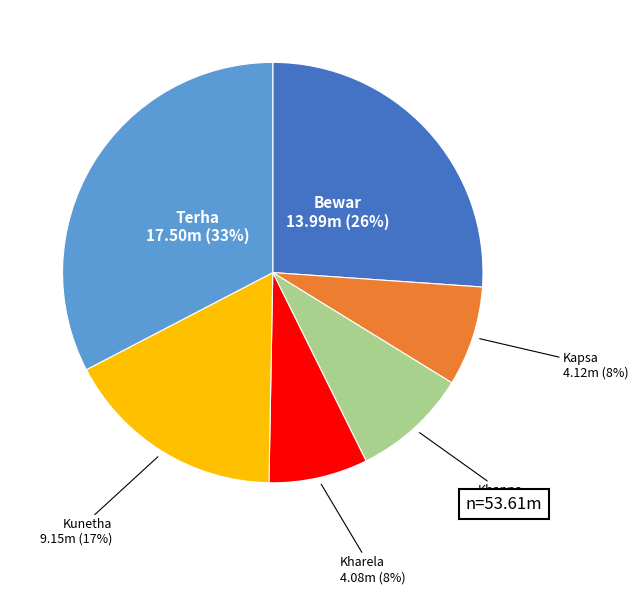

How many segments does this pie chart have?

6